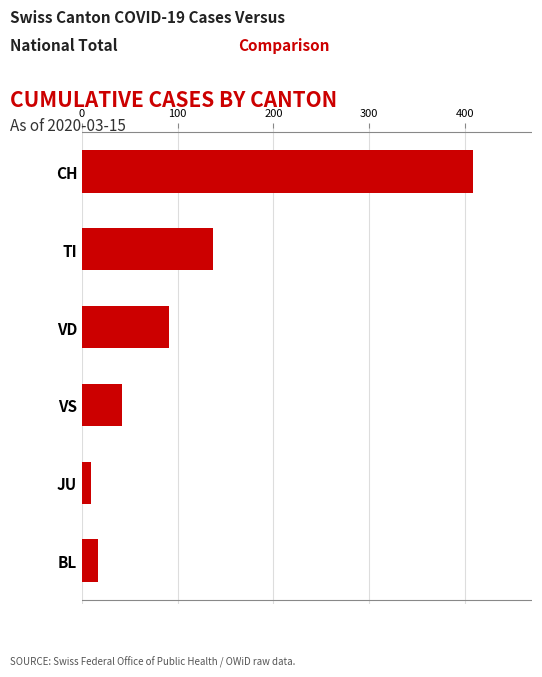

What is the difference between the maximum and minimum values?

400